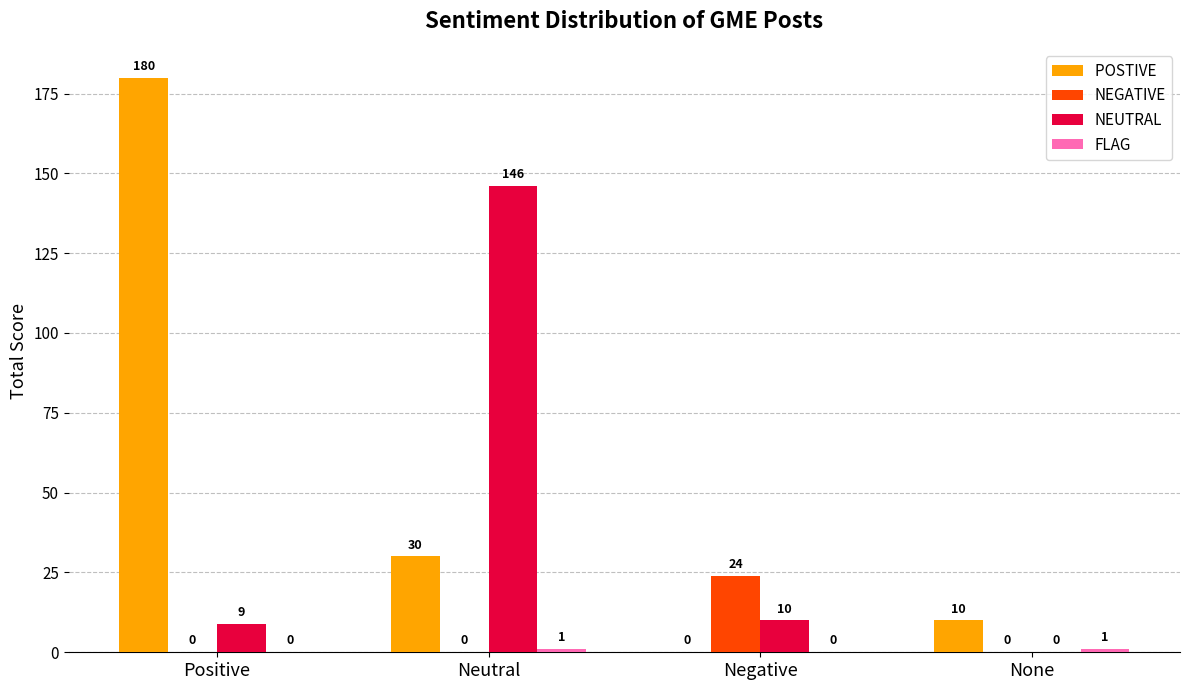

Which label corresponds to the largest value in the chart?

Positive